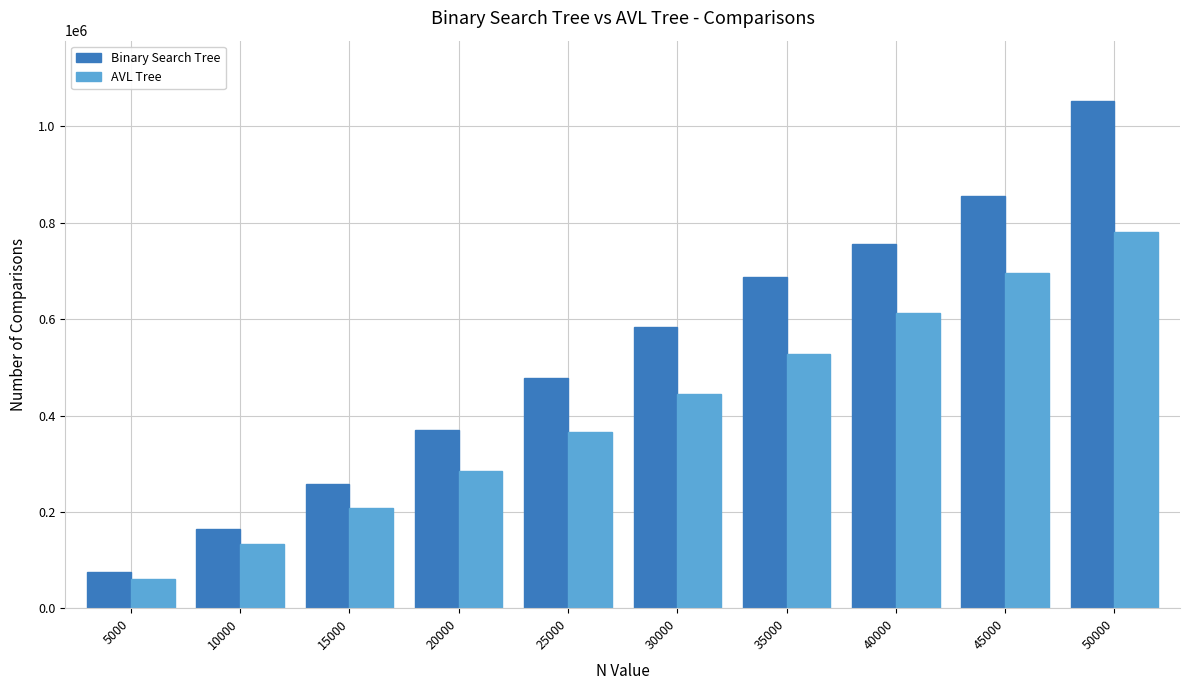

How many distinct data groups are displayed?

2